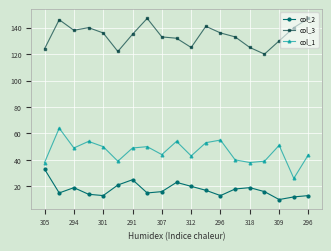

True or false: col_3 and col_1 intersect in this chart.

False